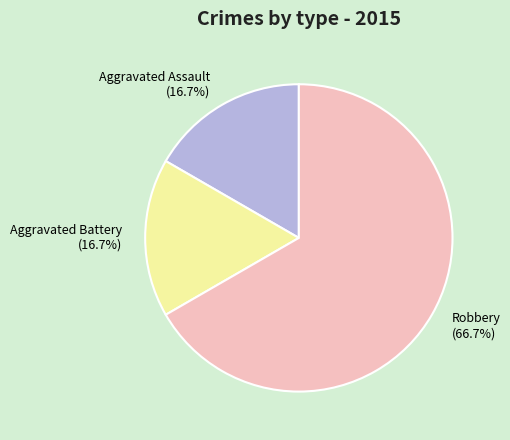

Does Robbery represent more than half of the total?

Yes